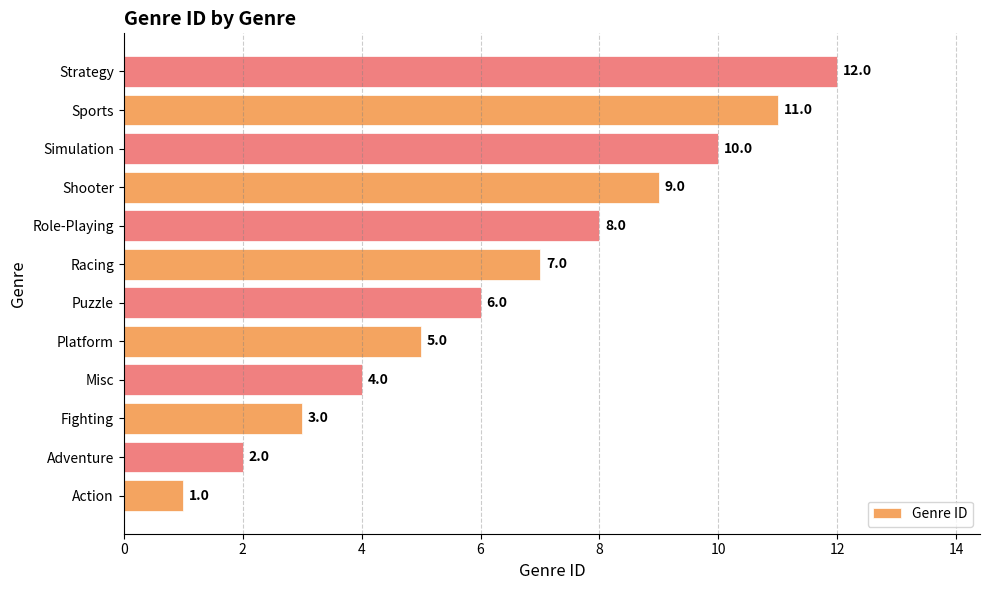

What is the ratio of the value at Puzzle to the value at Misc?

1.5